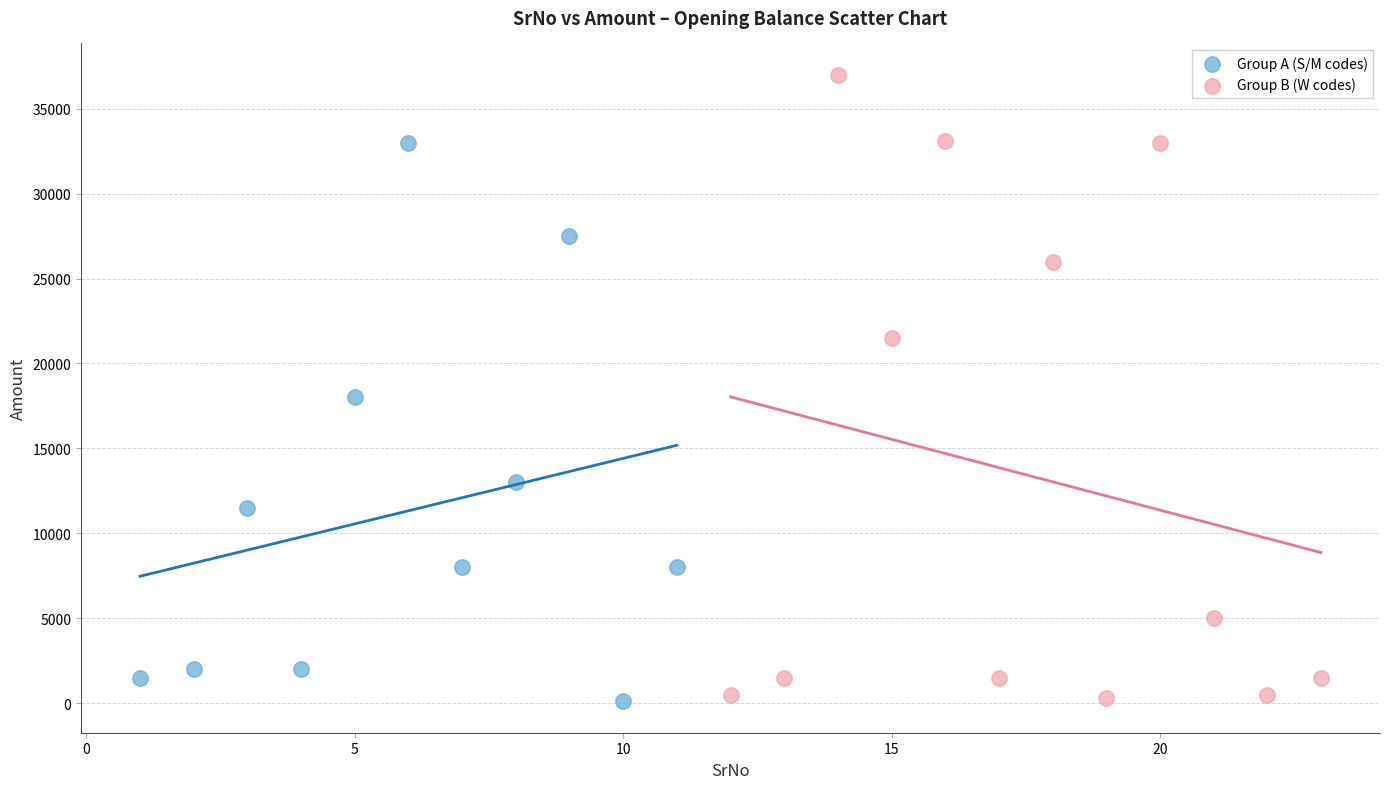

Which series contains the highest Y value?

Group B (W codes)